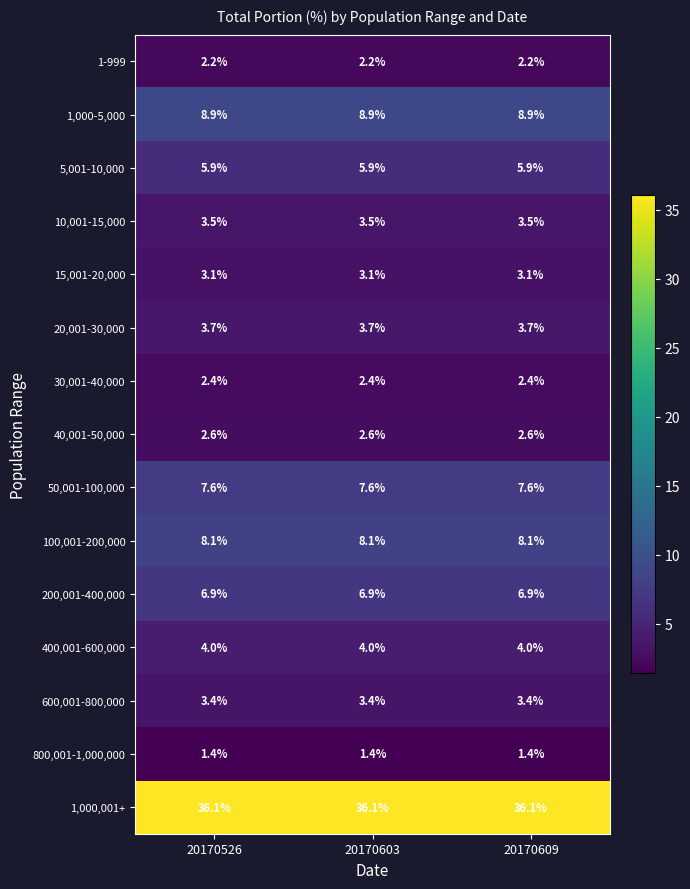

Is it true that 10,001-15,000 equals 3.5 at 20170526?

True